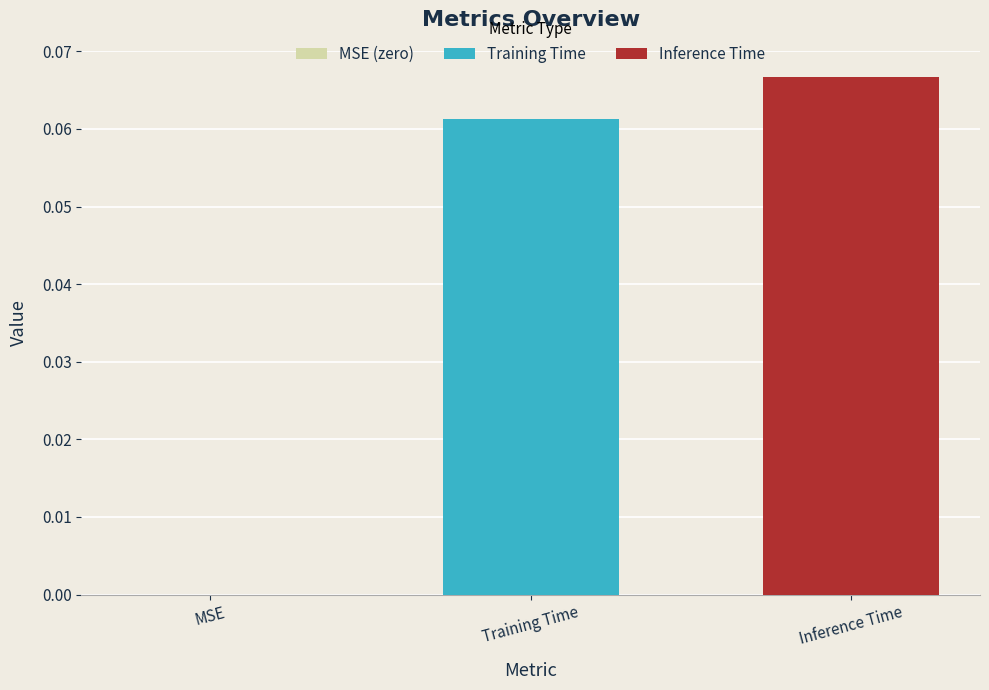

Which has a higher value, Training Time or Inference Time?

Inference Time